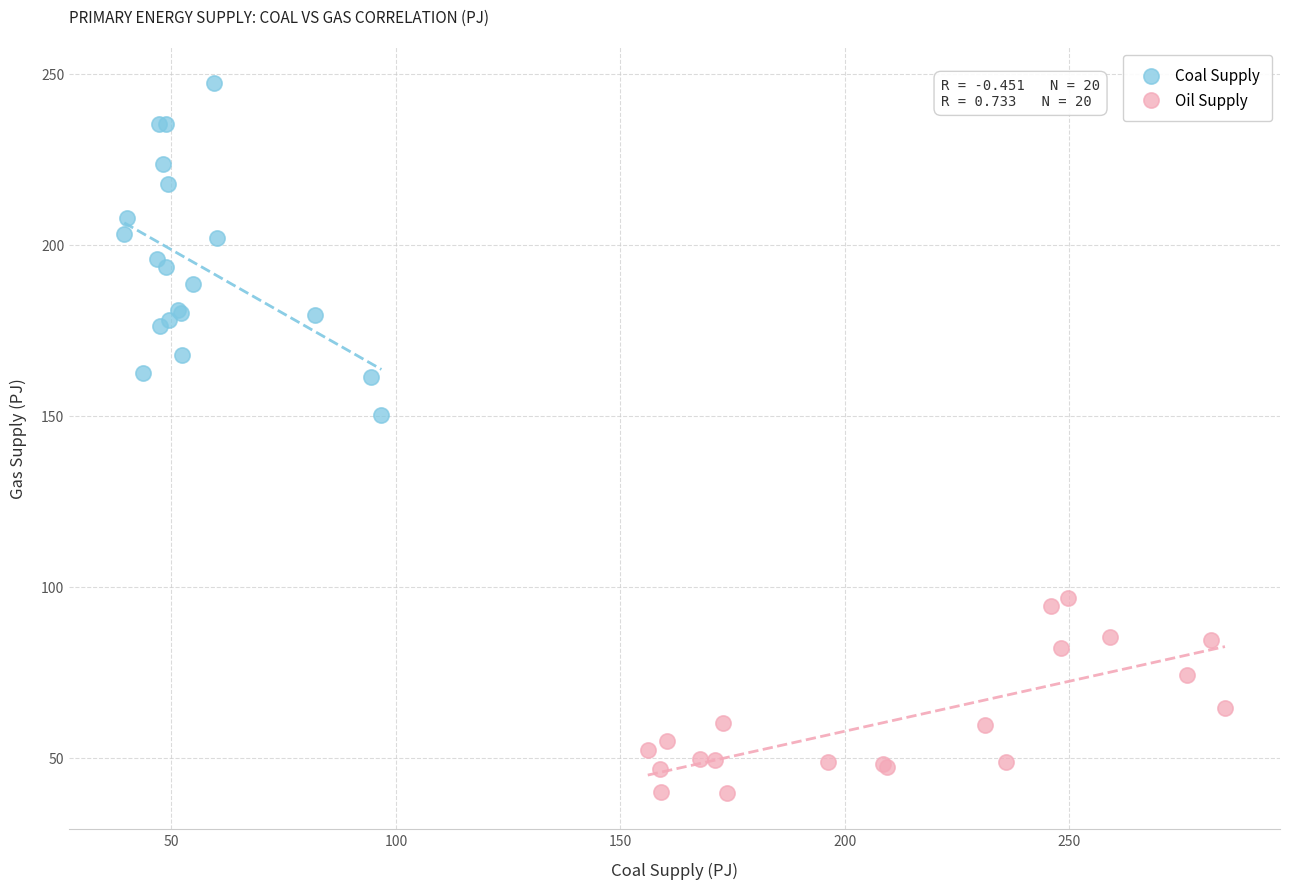

Which series has the widest spread of Y values?

Coal Supply